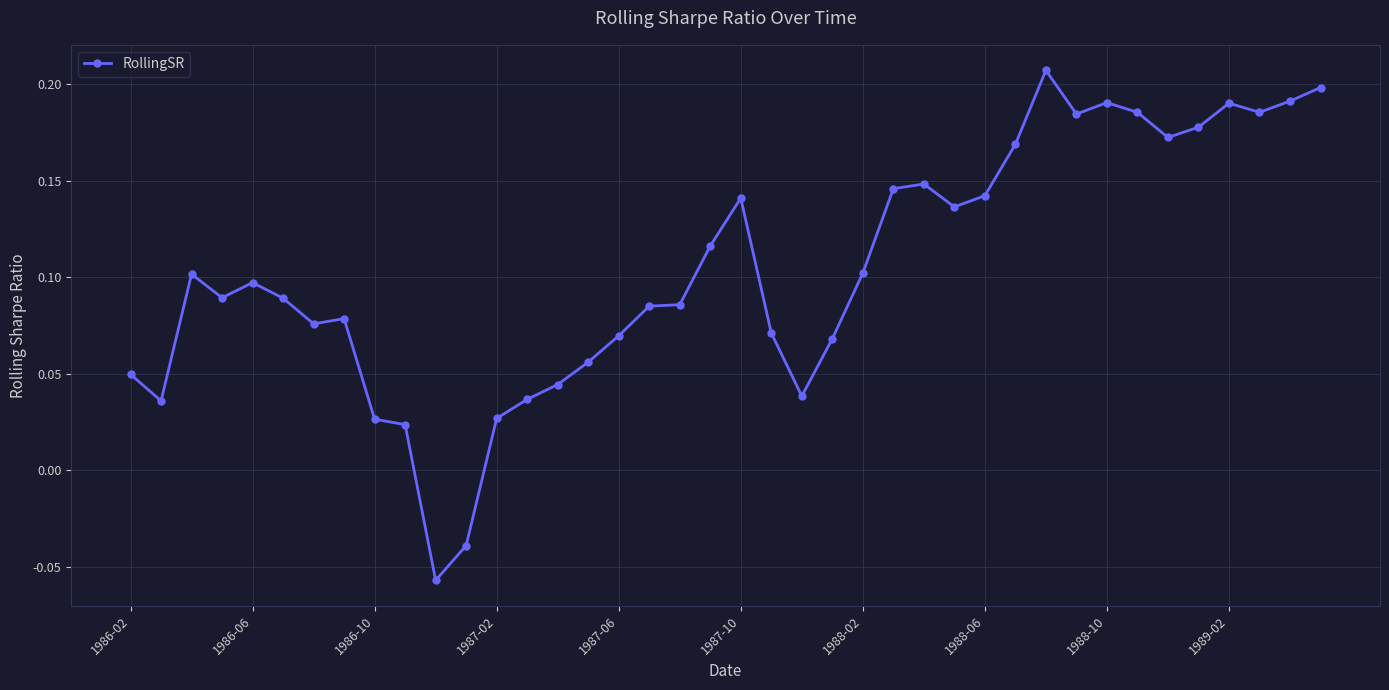

What is the sum of all values?

4.1